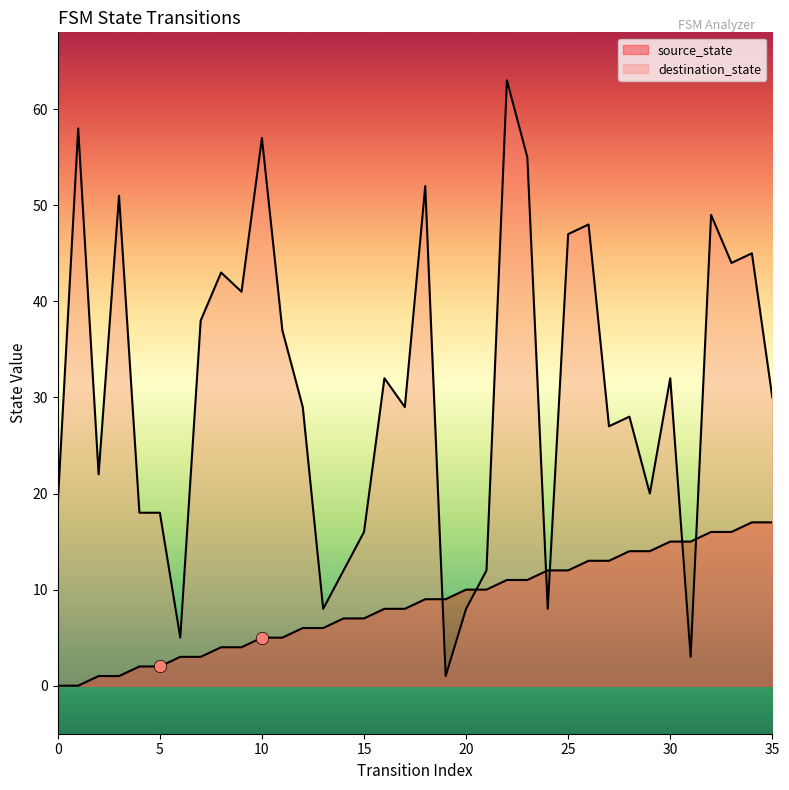

Which series contains the lowest Y value?

source_state